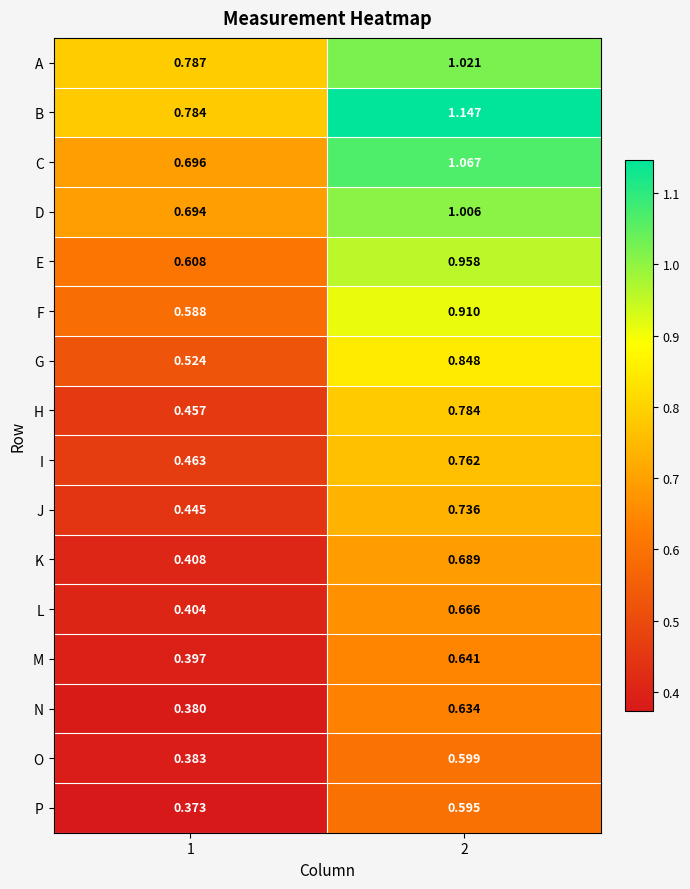

Between 1 and 2, which series saw the biggest shift?

C